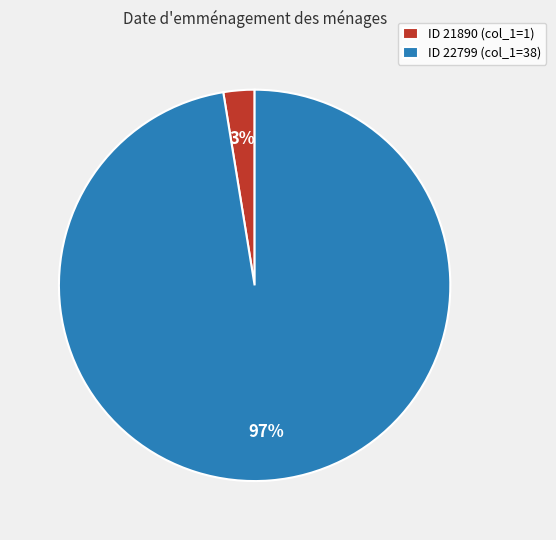

Is it true that ID 21890 (col_1=1) is 13% of the pie?

False